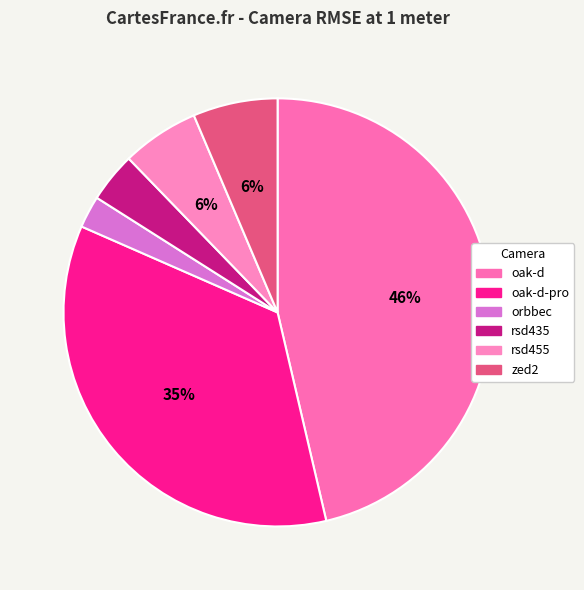

To the nearest percent, what portion does rsd435 represent?

4%